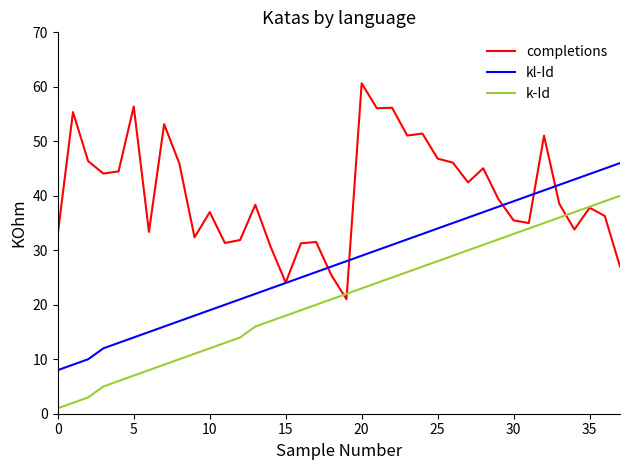

List the series in order of their peak value, highest first.

completions, kl-Id, k-Id